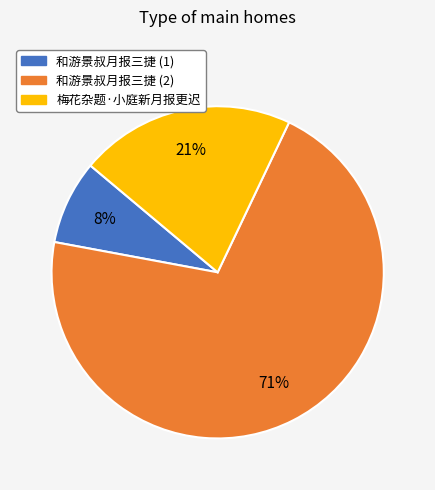

How many slices are in this pie chart?

3